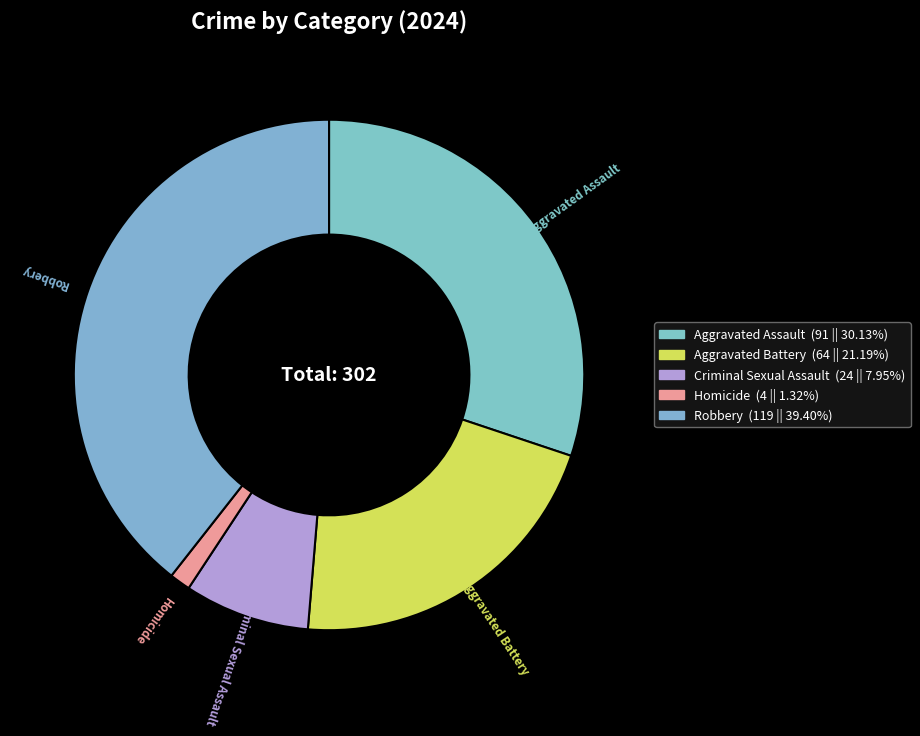

Approximately how many times larger is the value at Aggravated Assault compared to Robbery?

0.8